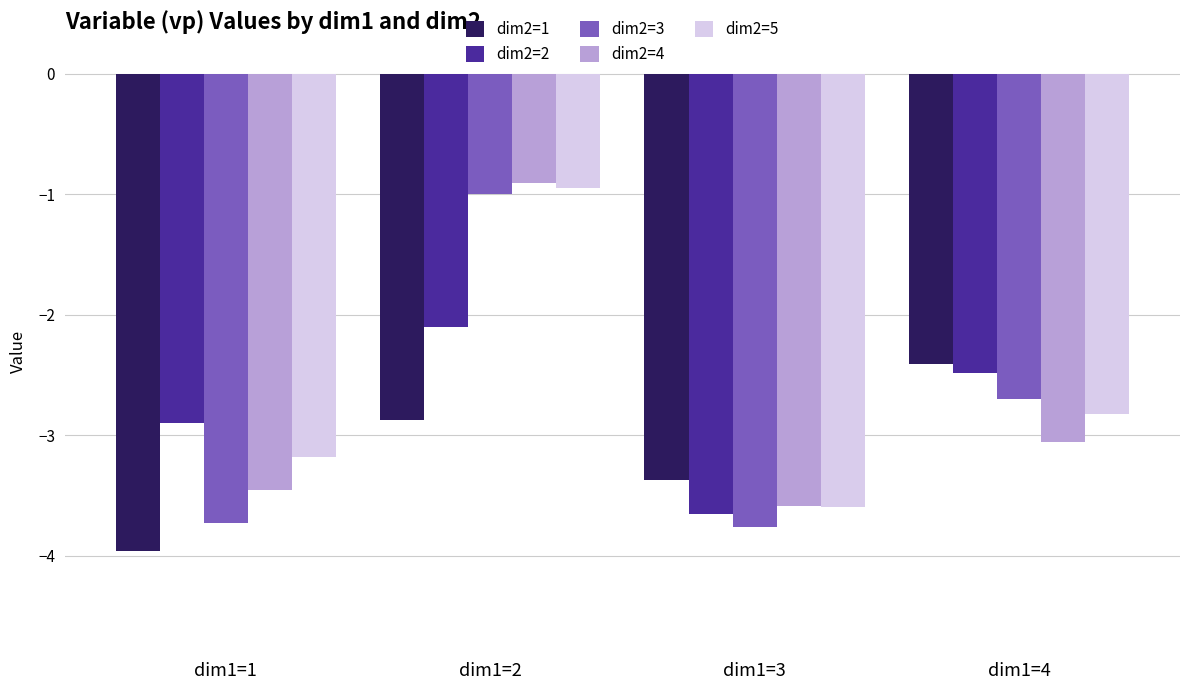

How many data points does each series have?

4